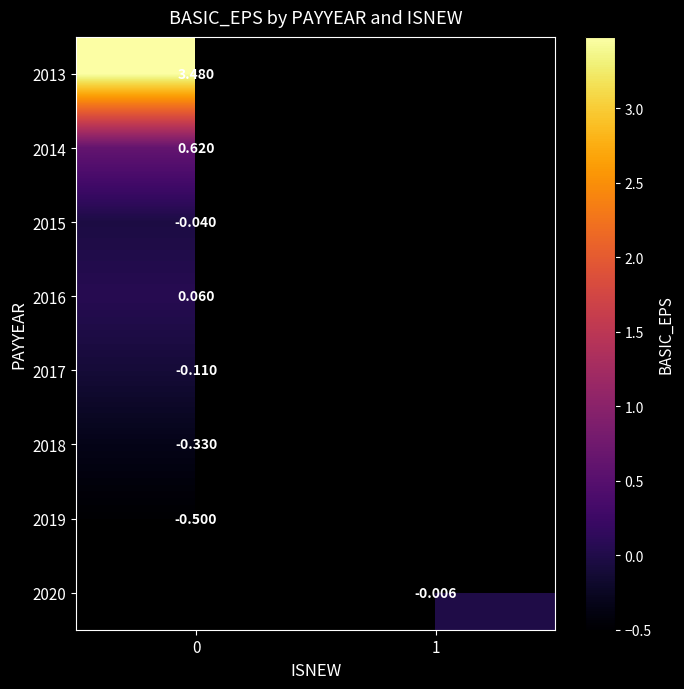

The value of 2014 at 0 is 0.4. True or false?

False